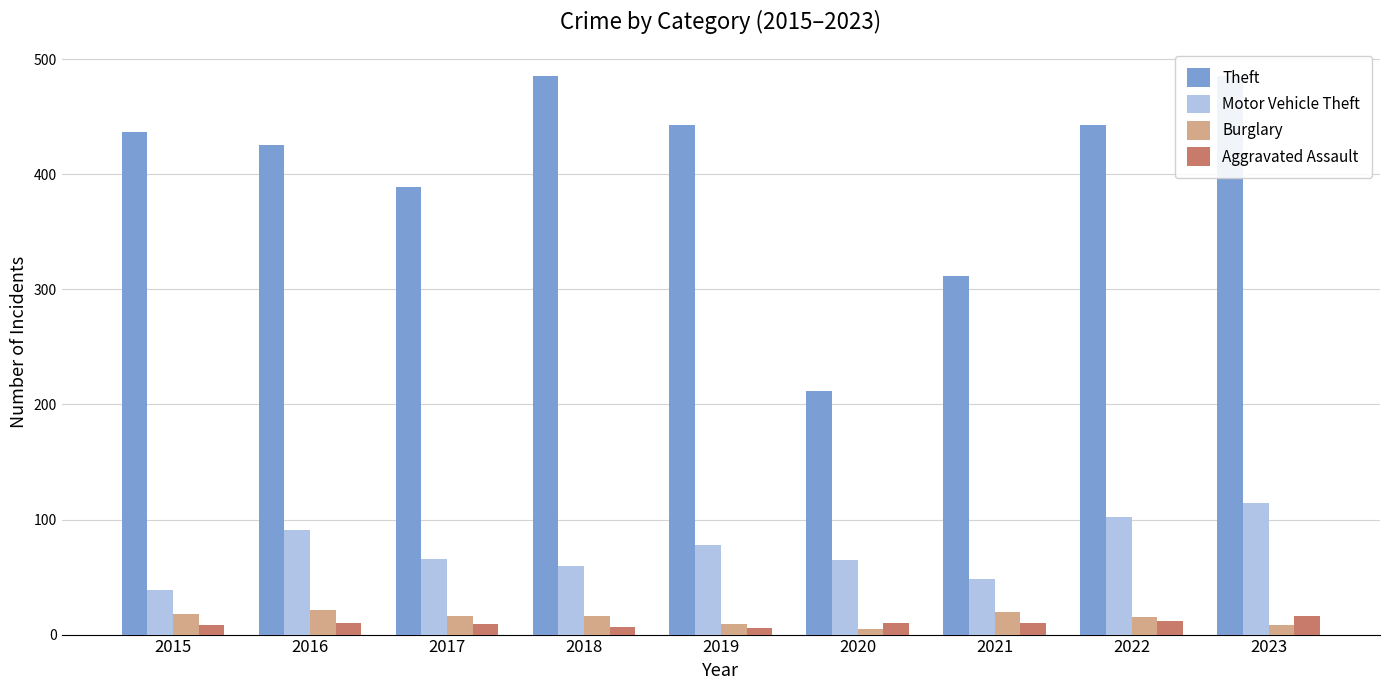

What are all the series names shown in the legend?

Theft, Motor Vehicle Theft, Burglary, Aggravated Assault